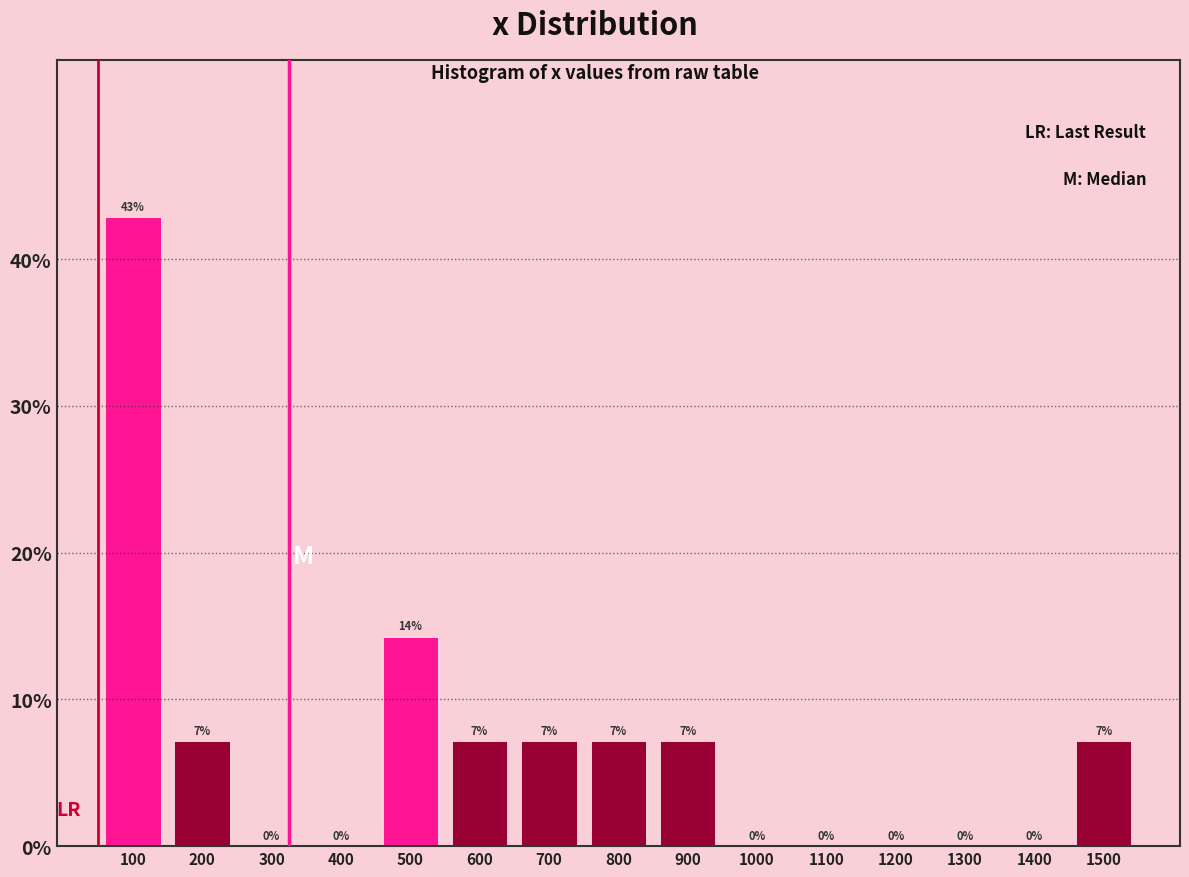

Over which range of the x-axis is the bar tallest?

50 to 150